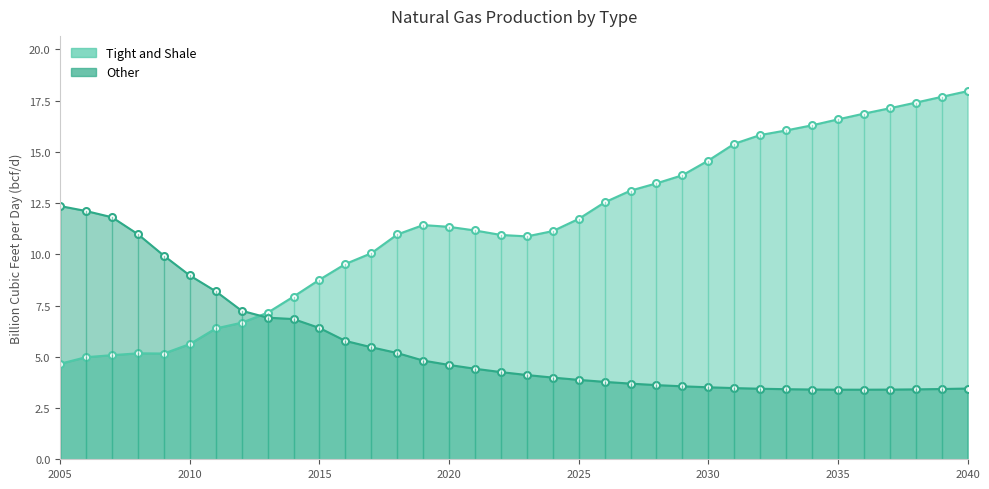

How many lines are shown in the chart?

2